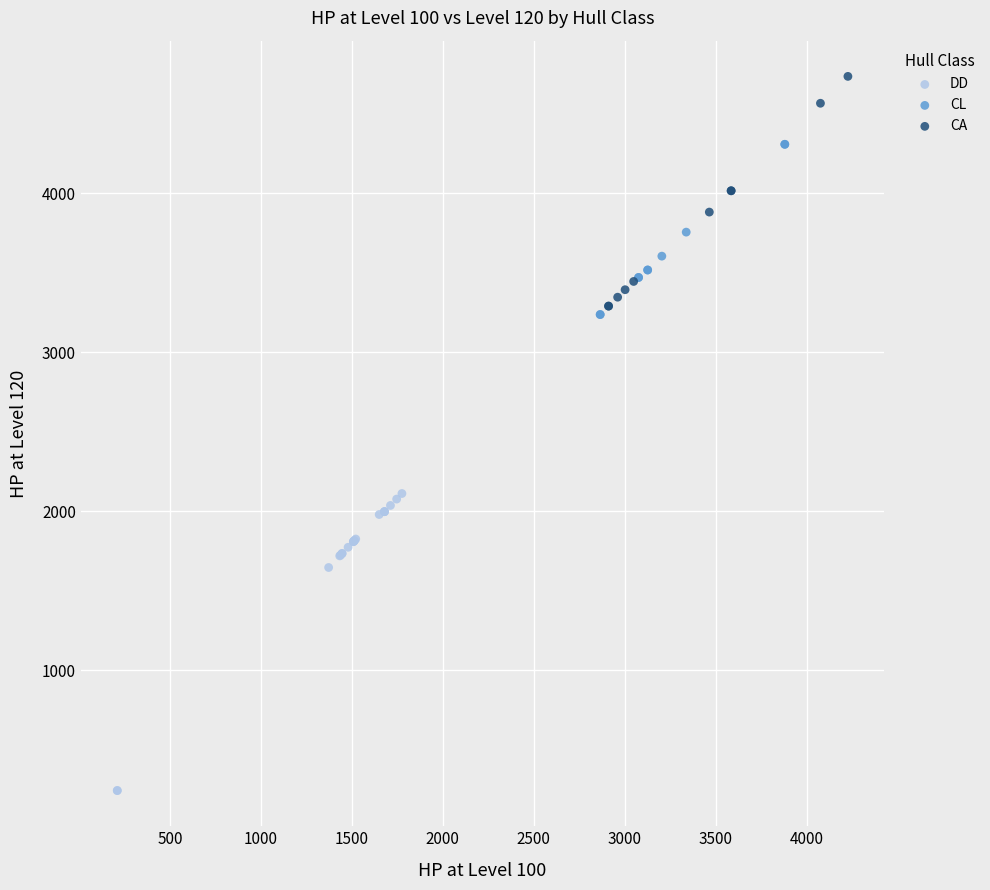

Which series reaches the minimum Y coordinate?

DD